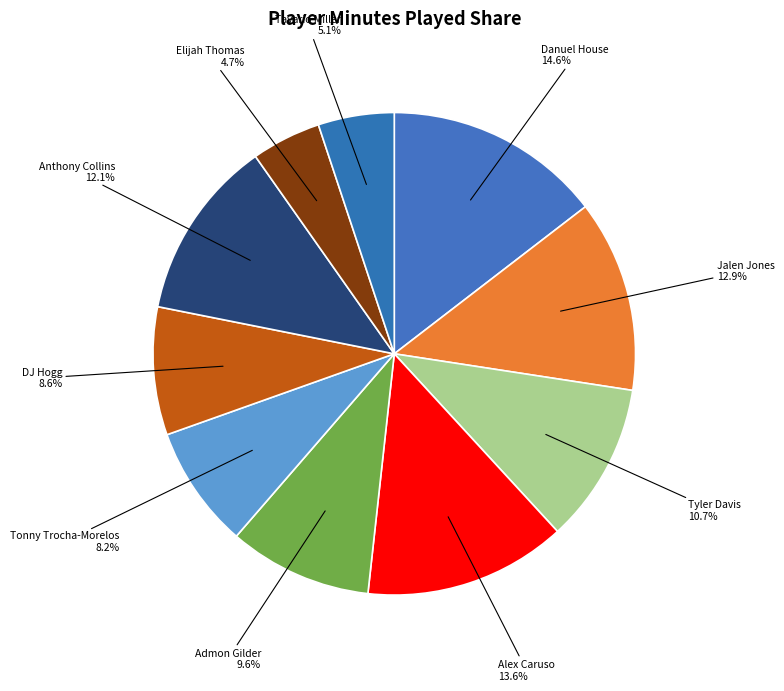

Count the number of slices in the pie.

10